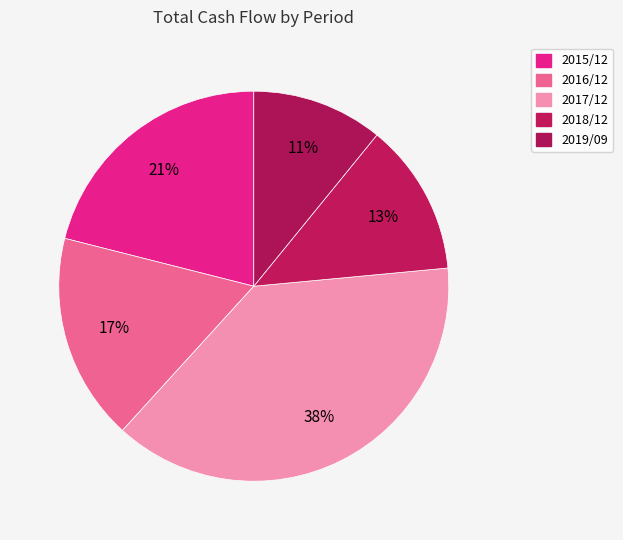

Is there any slice that represents more than half of the pie?

No